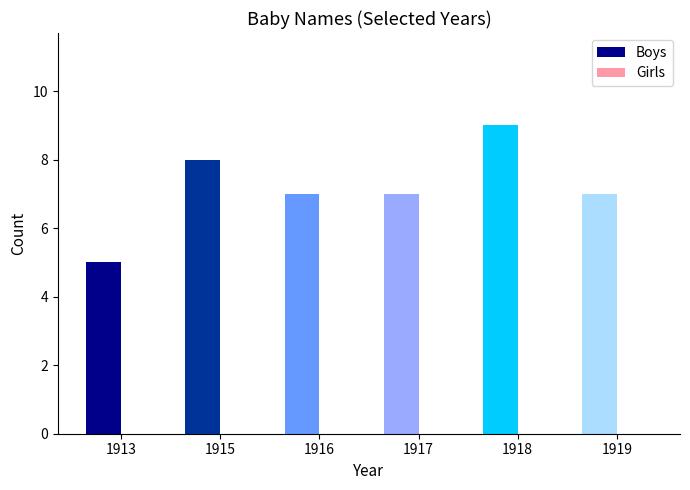

Count the number of data series in this chart.

1